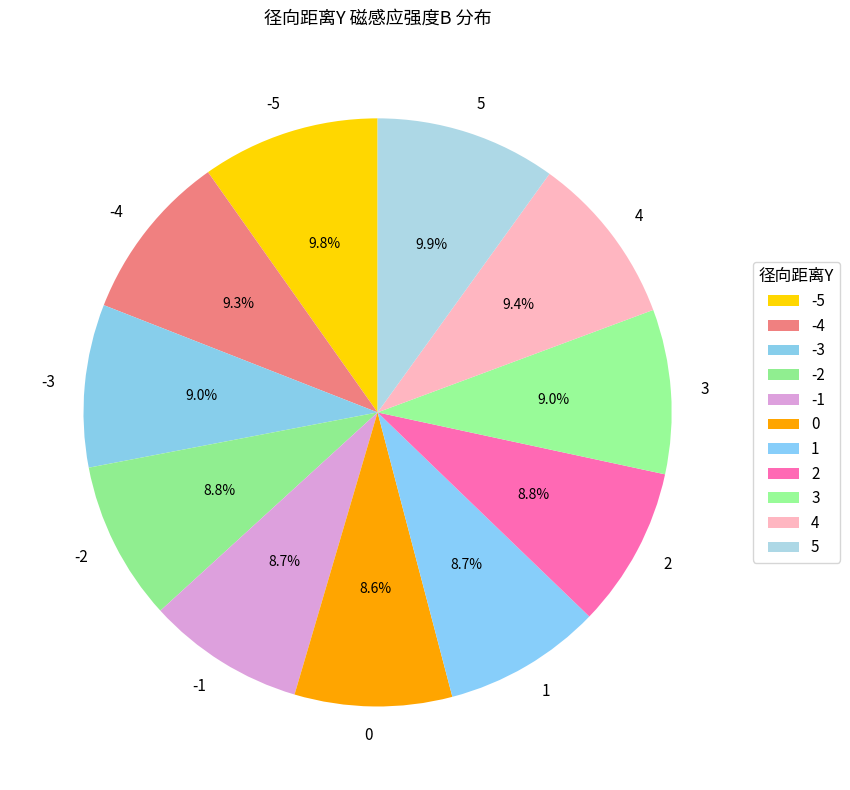

Which has a higher value, -5 or 3?

-5